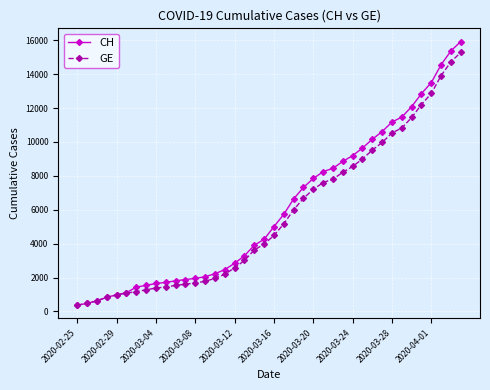

What is the greatest value displayed?

15926